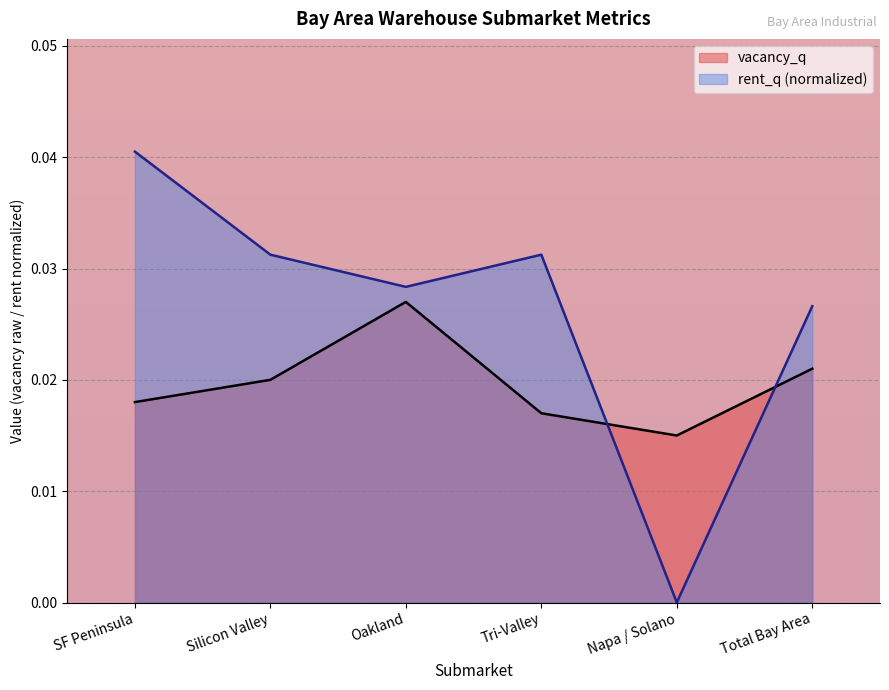

What is the label of the 2nd point from the left?

Silicon Valley